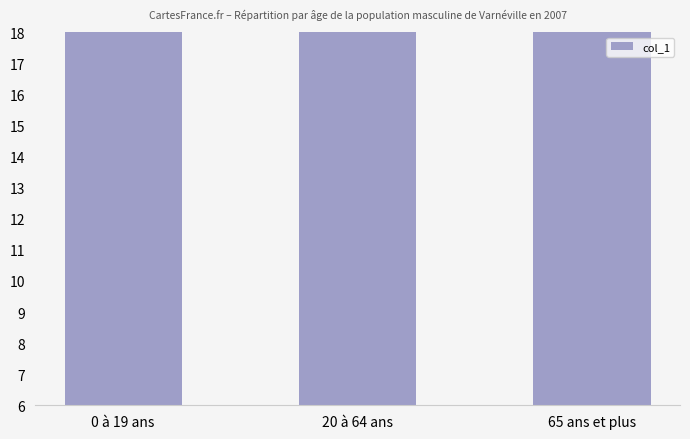

Reading left to right, transcribe all the data shown in this chart.

498	2151	32